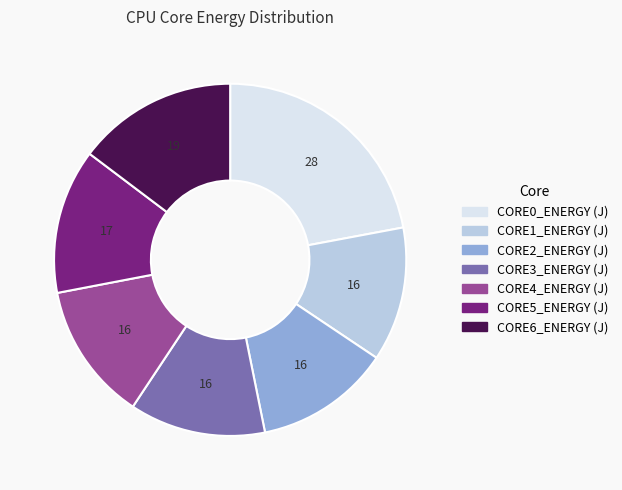

The CORE0_ENERGY (J) slice represents 22% of the pie. True or false?

True